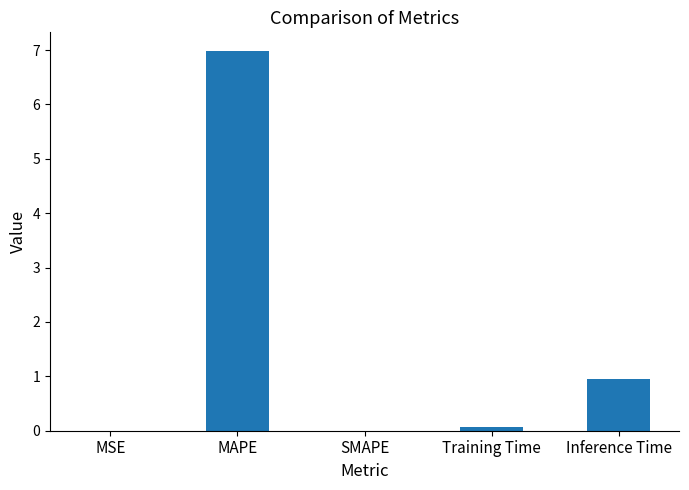

Are the bars grouped side by side (vs. stacked)?

No